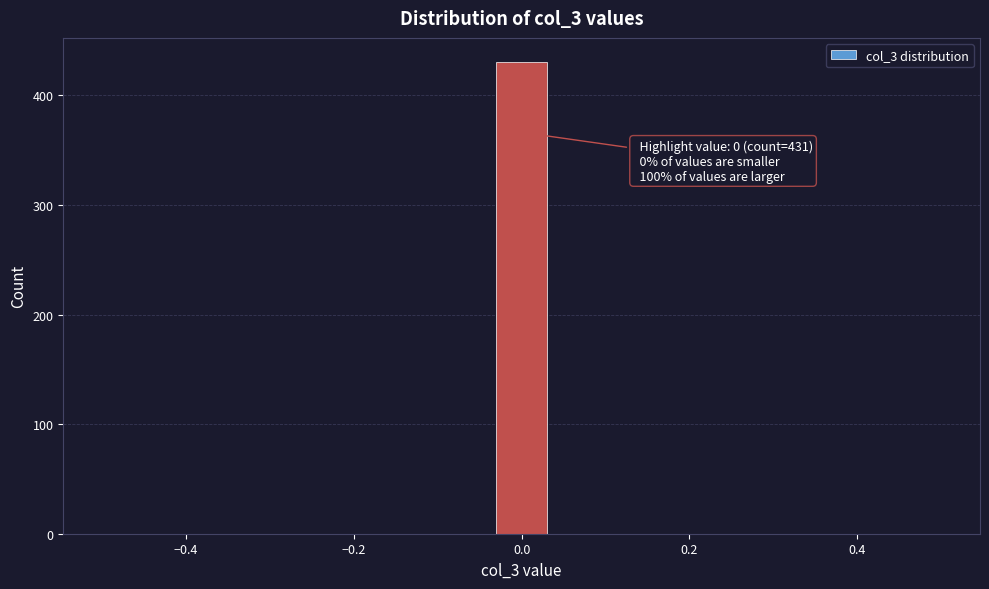

Around what value on the x-axis is the tallest bar? Give the approximate position of its centre, as read against the axis.

0.00